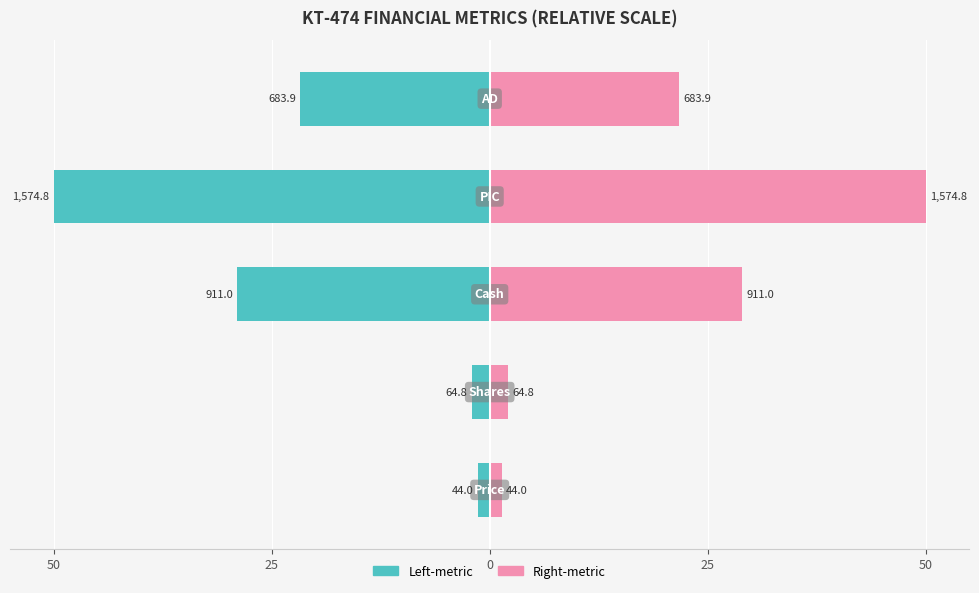

The Right-metric series shows 0.5 at 50. True or false?

False